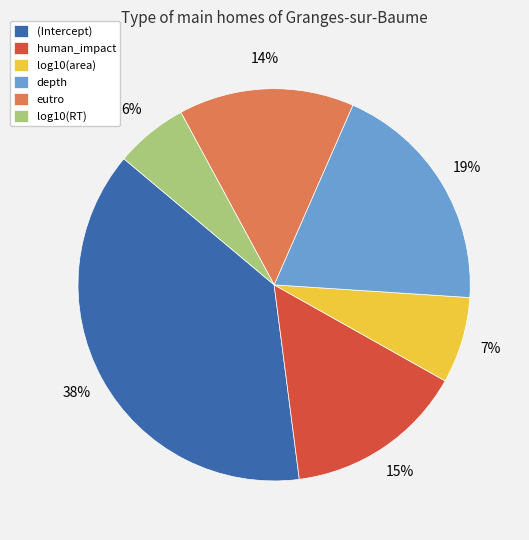

How many segments does this pie chart have?

6